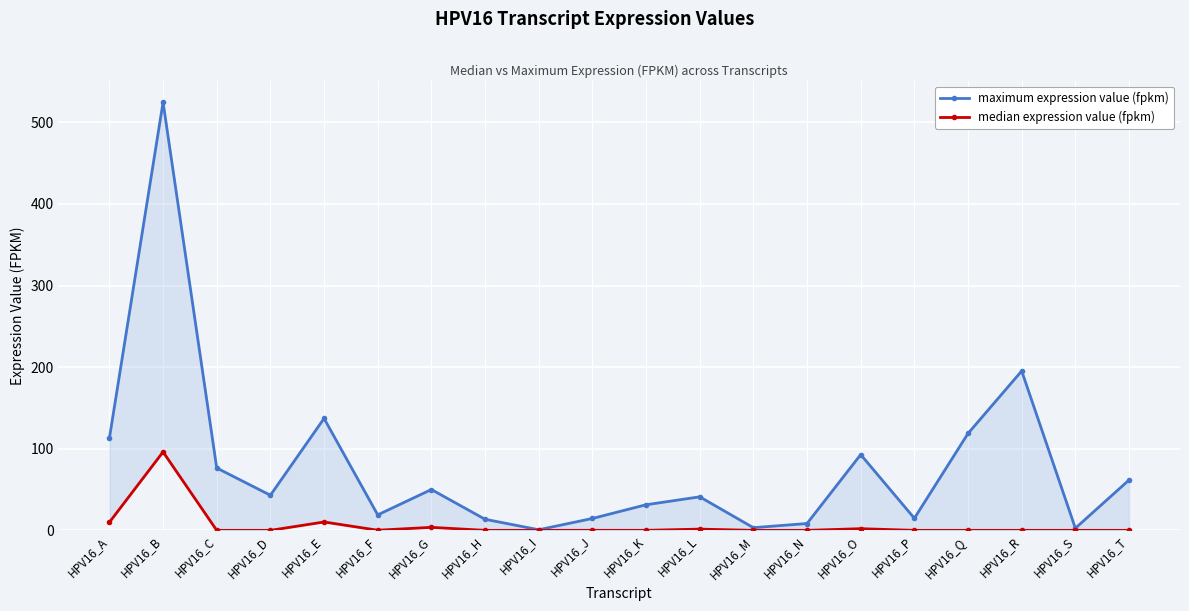

Reading left to right, what are all the values shown in this chart?

maximum expression value (fpkm): HPV16_A=113.0	HPV16_B=524.7	HPV16_C=76.4	HPV16_D=43.0	HPV16_E=137.2	HPV16_F=19.0	HPV16_G=50.0	HPV16_H=13.6	HPV16_I=0.7	HPV16_J=14.6	HPV16_K=31.4	HPV16_L=41.1	HPV16_M=3.3	HPV16_N=8.4	HPV16_O=92.8	HPV16_P=14.8	HPV16_Q=118.8	HPV16_R=195.3	HPV16_S=2.6	HPV16_T=61.7
median expression value (fpkm): HPV16_A=9.9	HPV16_B=96.1	HPV16_C=0.0	HPV16_D=0.0	HPV16_E=10.3	HPV16_F=0.2	HPV16_G=3.7	HPV16_H=0.0	HPV16_I=0.0	HPV16_J=0.1	HPV16_K=0.0	HPV16_L=1.5	HPV16_M=0.0	HPV16_N=0.0	HPV16_O=2.0	HPV16_P=0.0	HPV16_Q=0.0	HPV16_R=0.0	HPV16_S=0.0	HPV16_T=0.0